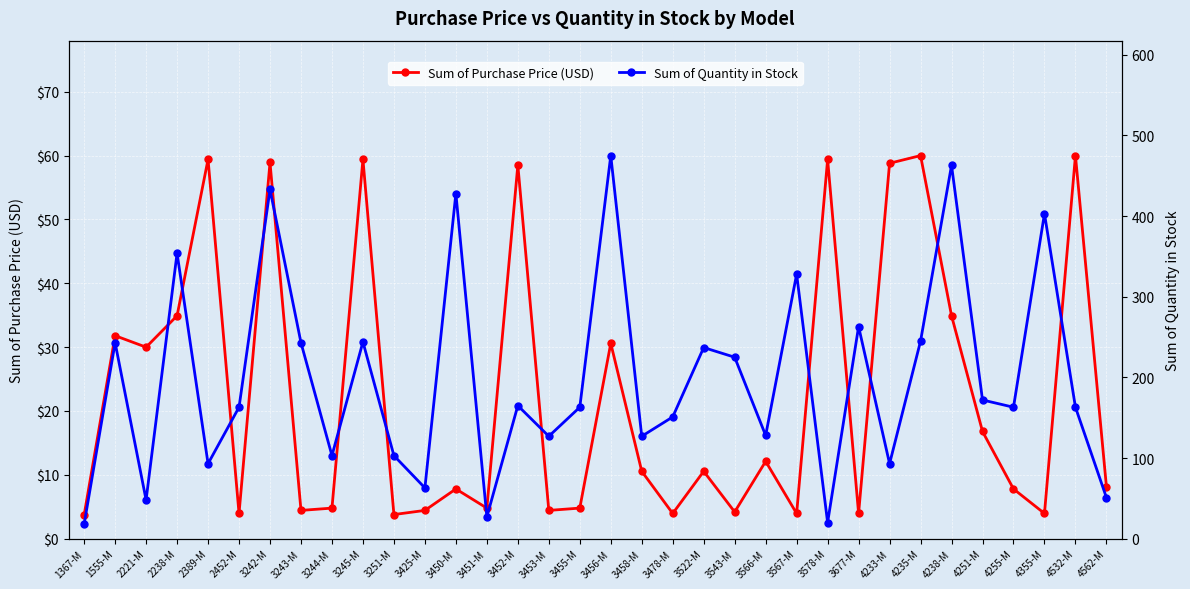

Count the number of data series in this chart.

2